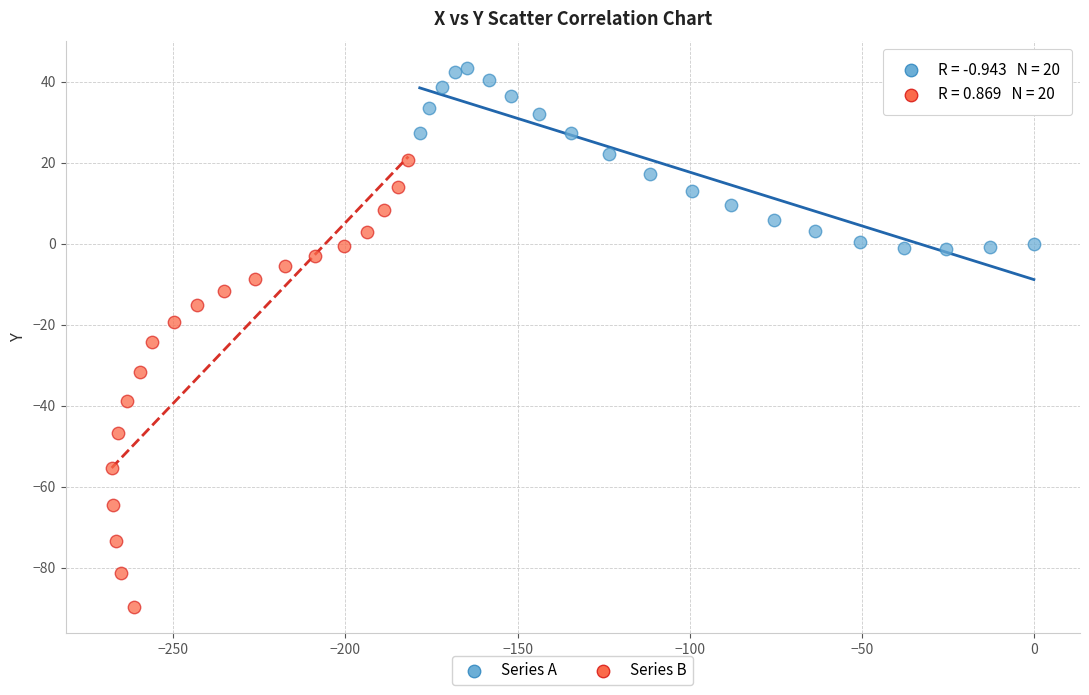

What are all the series names shown in the legend?

Series A, Series B